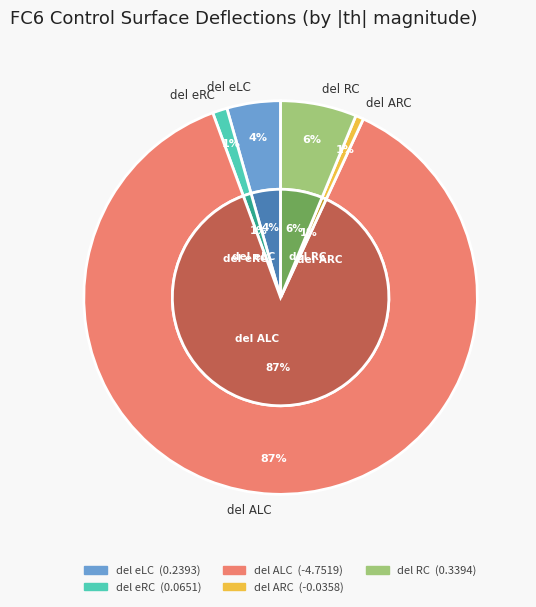

Combined, do del eRC and del RC account for over 50%?

No